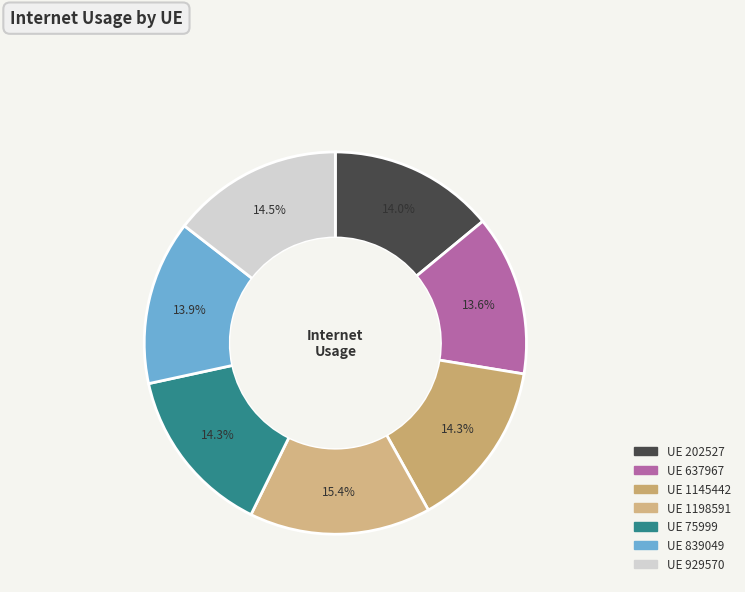

To the nearest percent, what is the difference between the largest and smallest slice percentages?

2%